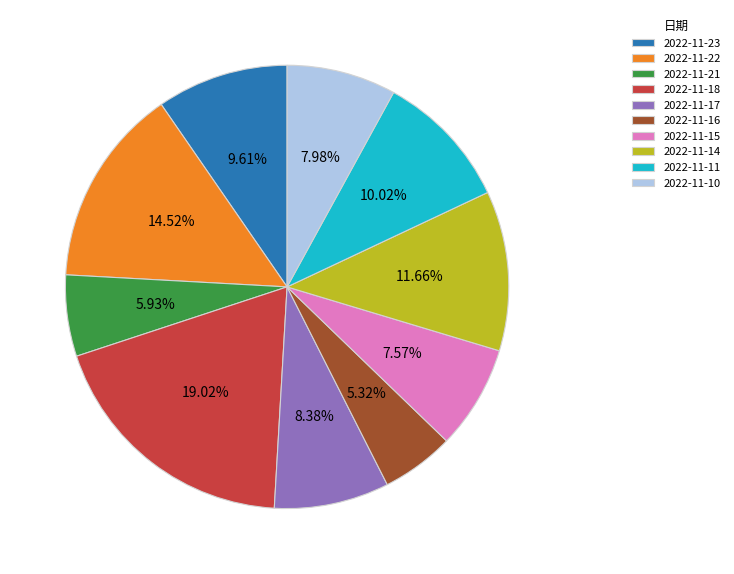

The 2022-11-14 slice represents 12% of the pie. True or false?

True